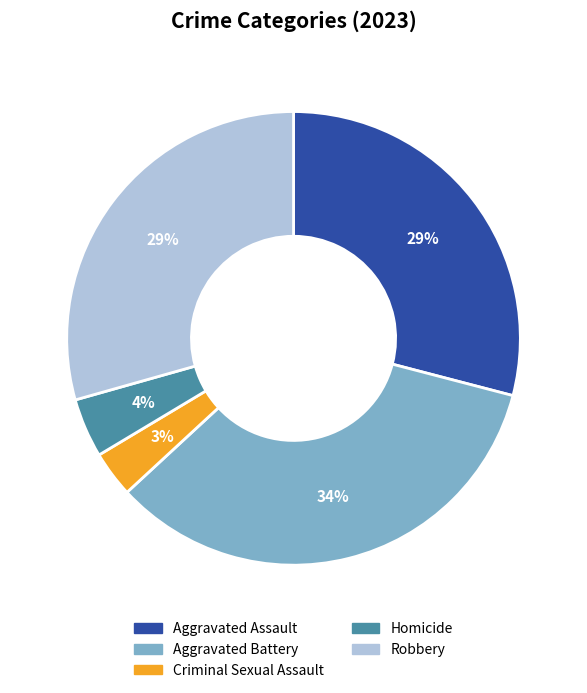

Which has a higher value, Homicide or Robbery?

Robbery